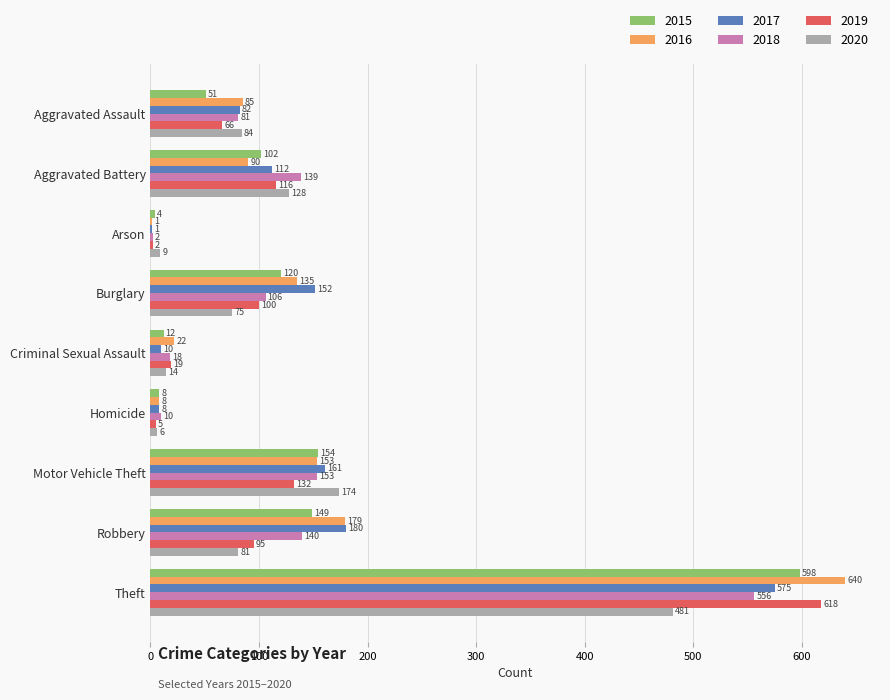

The 2015 series shows 51 at Aggravated Assault. True or false?

True